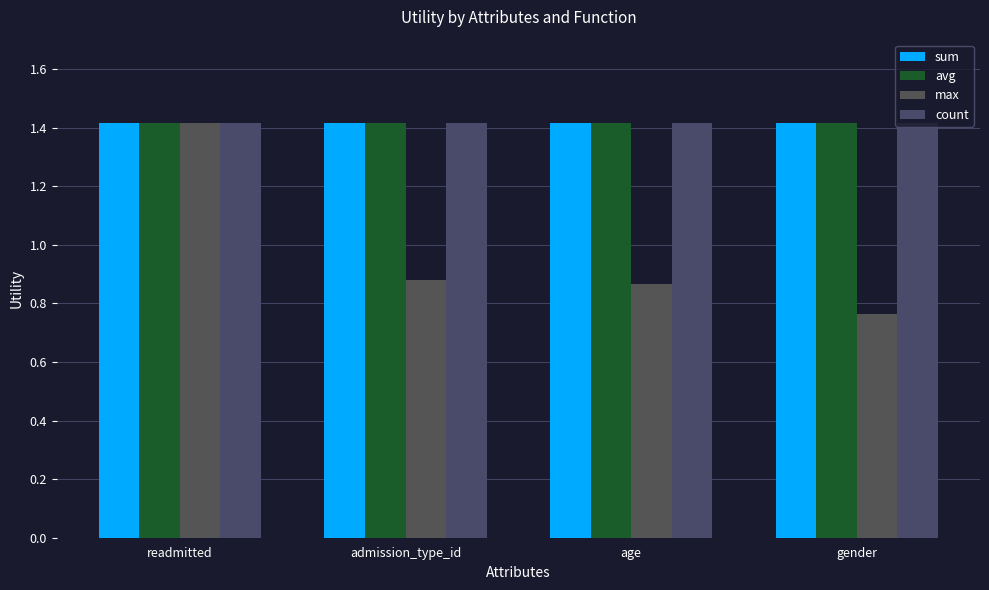

What are all the series names shown in the legend?

sum, avg, max, count